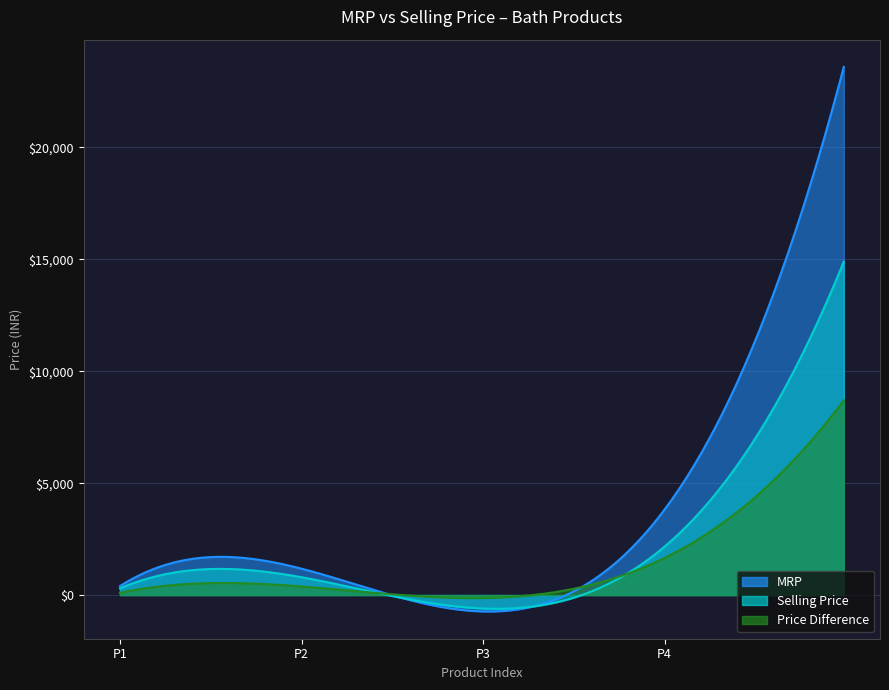

Which has a higher value, 1 or 1?

1